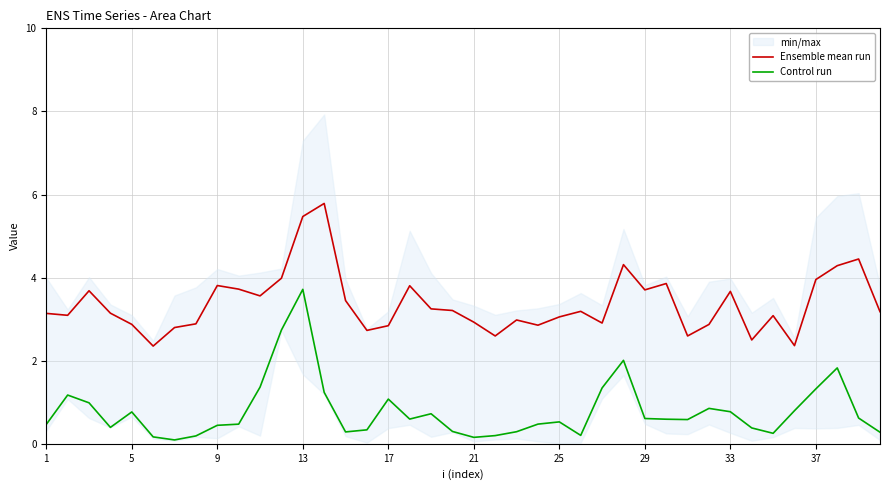

Which series has the largest total across all categories?

Ensemble mean run